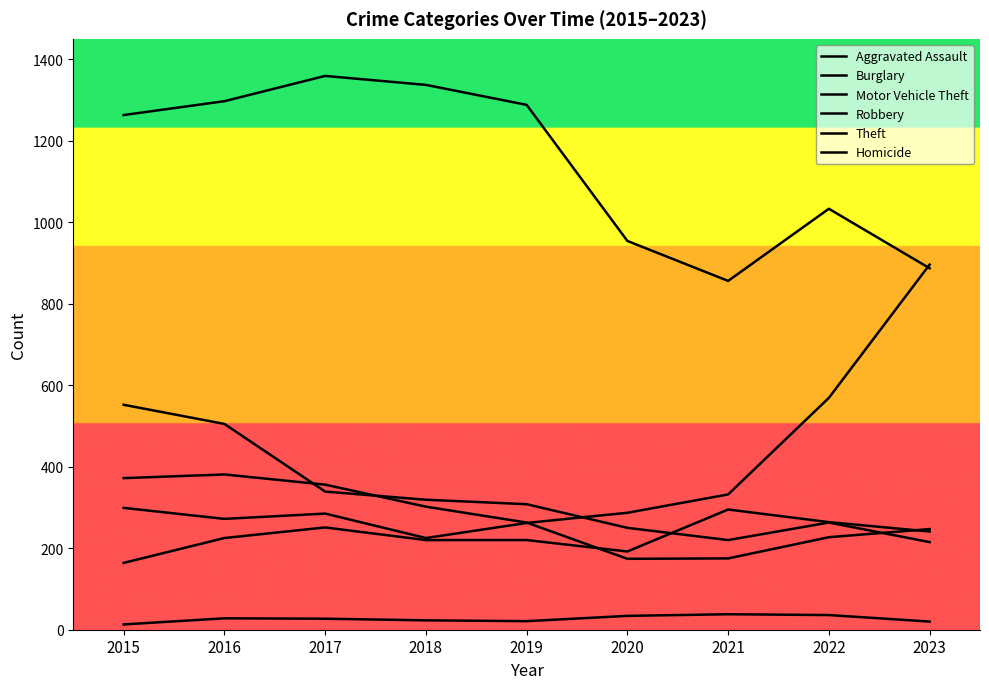

How many series are shown in this chart?

6